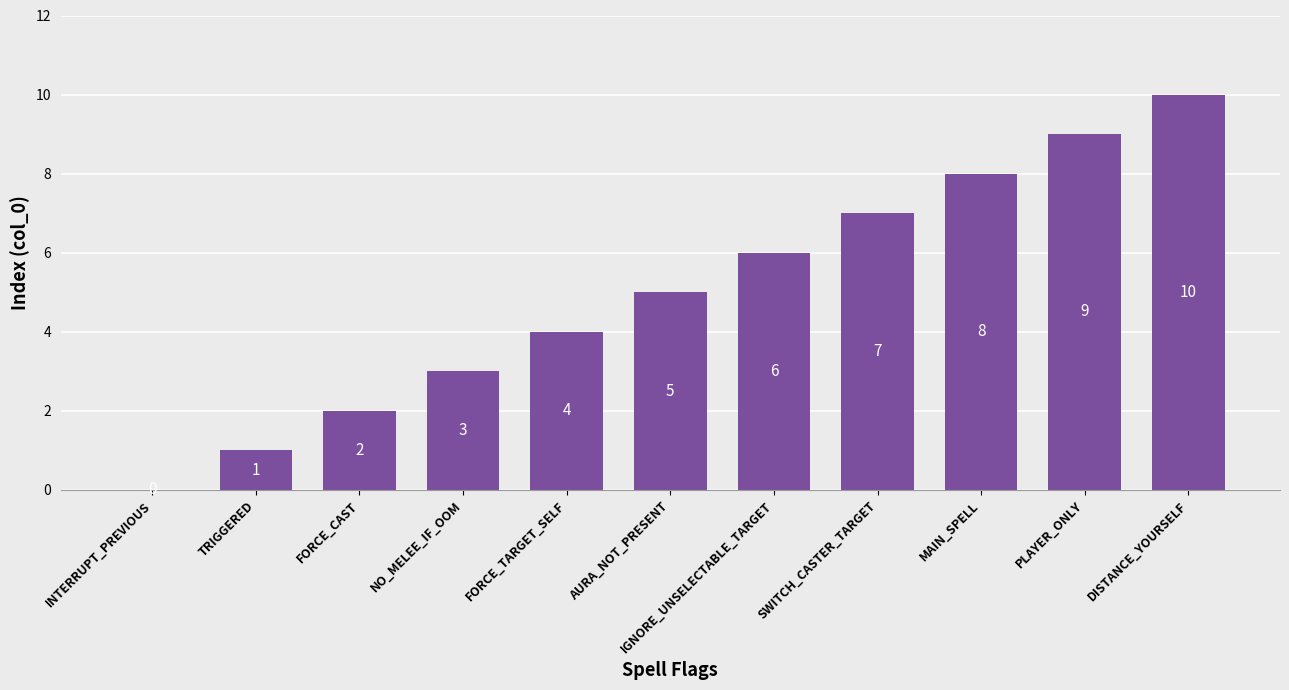

What value does the data have at MAIN_SPELL, to the nearest 5?

10